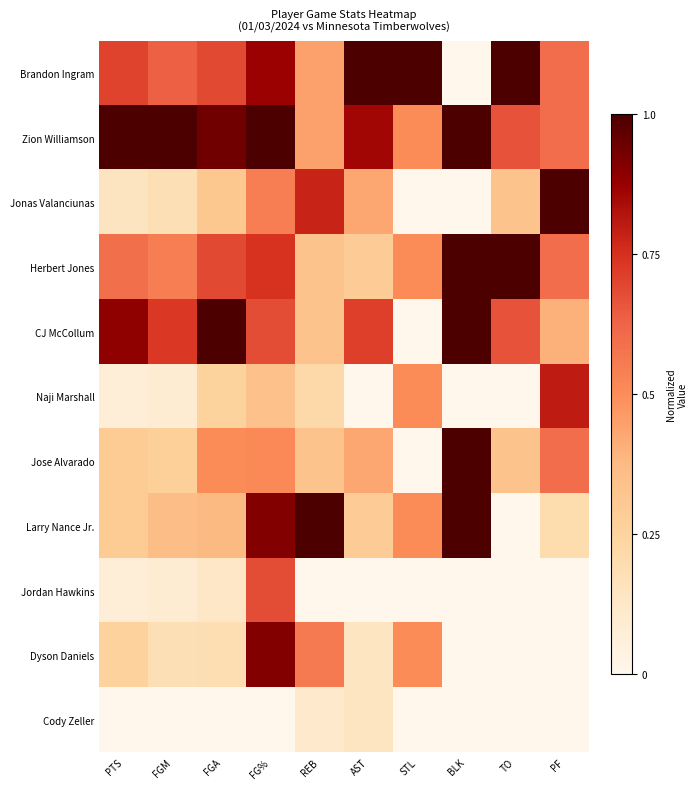

Reading left to right, extract all data points from this chart.

Brandon Ingram: PTS=0.7	FGM=0.6	FGA=0.7	FG%=0.9	REB=0.4	AST=1.0	STL=1.0	BLK=0.0	TO=1.0	PF=0.6
Zion Williamson: PTS=1.0	FGM=1.0	FGA=0.9	FG%=1.0	REB=0.4	AST=0.9	STL=0.5	BLK=1.0	TO=0.7	PF=0.6
Jonas Valanciunas: PTS=0.1	FGM=0.2	FGA=0.3	FG%=0.5	REB=0.8	AST=0.4	STL=0.0	BLK=0.0	TO=0.3	PF=1.0
Herbert Jones: PTS=0.6	FGM=0.5	FGA=0.7	FG%=0.7	REB=0.3	AST=0.3	STL=0.5	BLK=1.0	TO=1.0	PF=0.6
CJ McCollum: PTS=0.9	FGM=0.7	FGA=1.0	FG%=0.7	REB=0.3	AST=0.7	STL=0.0	BLK=1.0	TO=0.7	PF=0.4
Naji Marshall: PTS=0.1	FGM=0.1	FGA=0.2	FG%=0.3	REB=0.2	AST=0.0	STL=0.5	BLK=0.0	TO=0.0	PF=0.8
Jose Alvarado: PTS=0.3	FGM=0.3	FGA=0.5	FG%=0.5	REB=0.3	AST=0.4	STL=0.0	BLK=1.0	TO=0.3	PF=0.6
Larry Nance Jr.: PTS=0.3	FGM=0.4	FGA=0.4	FG%=0.9	REB=1.0	AST=0.3	STL=0.5	BLK=1.0	TO=0.0	PF=0.2
Jordan Hawkins: PTS=0.1	FGM=0.1	FGA=0.1	FG%=0.7	REB=0.0	AST=0.0	STL=0.0	BLK=0.0	TO=0.0	PF=0.0
Dyson Daniels: PTS=0.3	FGM=0.2	FGA=0.2	FG%=0.9	REB=0.6	AST=0.1	STL=0.5	BLK=0.0	TO=0.0	PF=0.0
Cody Zeller: PTS=0.0	FGM=0.0	FGA=0.0	FG%=0.0	REB=0.1	AST=0.1	STL=0.0	BLK=0.0	TO=0.0	PF=0.0